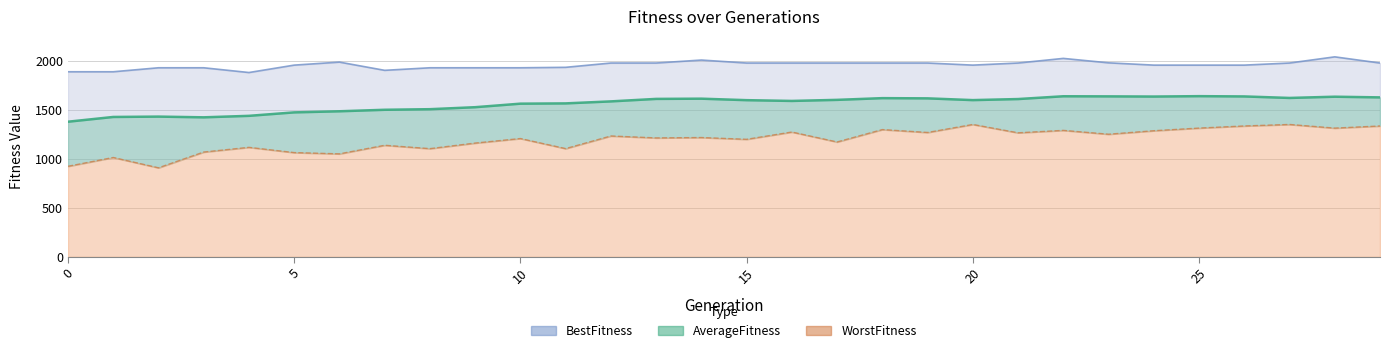

What is the total value across all series at 22?

4963.4